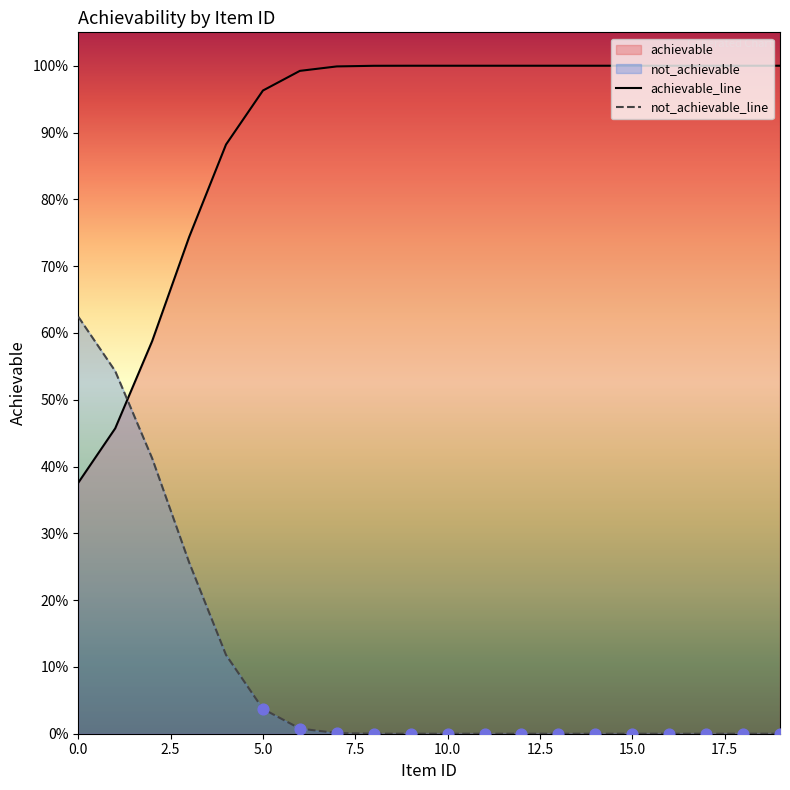

What is the total value across all series at 5.0?

1.0